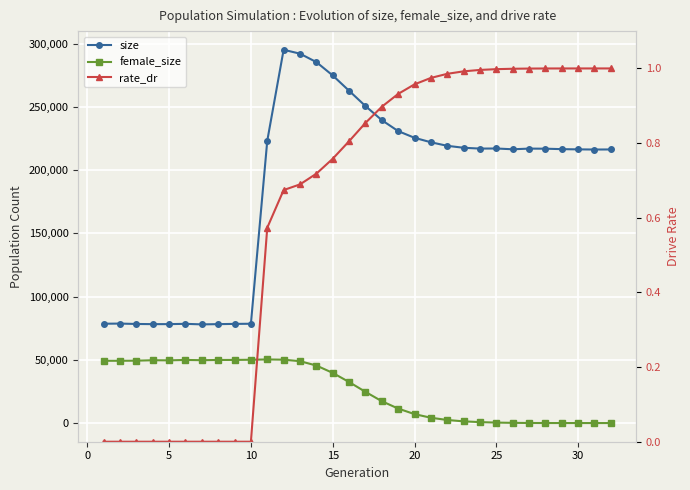

Is the value of female_size at 15 greater than the value of size at 10?

No